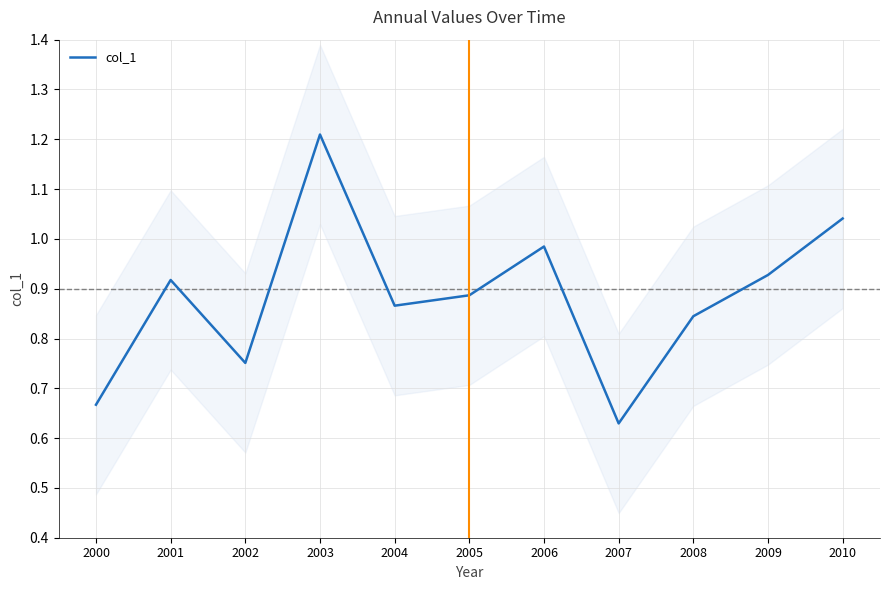

How many points are lower than both their immediate neighbors (excluding endpoints)?

3